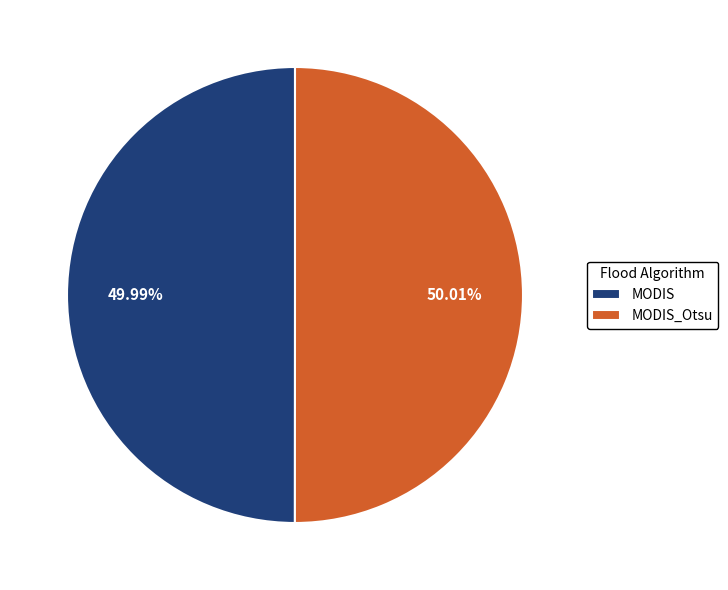

To the nearest percent, what is the average slice percentage?

50%